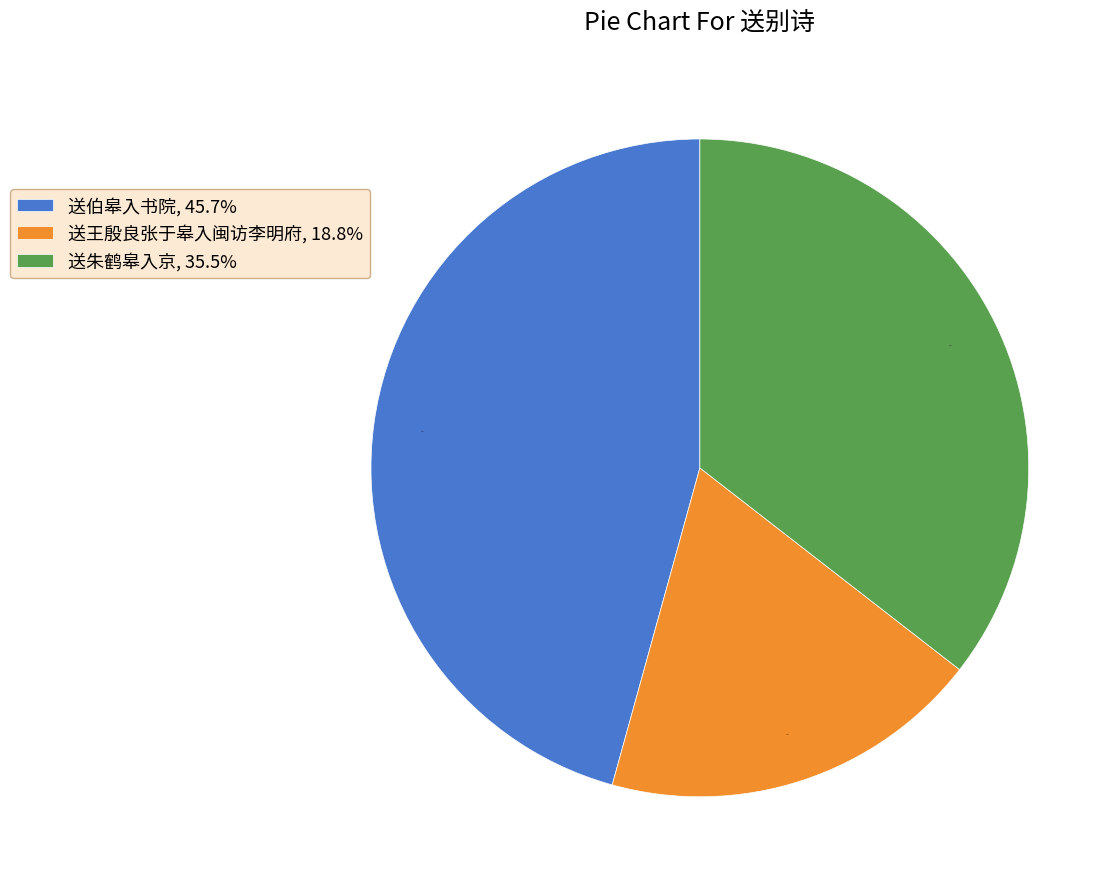

Does 送王殷良张于皋入闽访李明府, 18.8% represent more than half of the total?

No